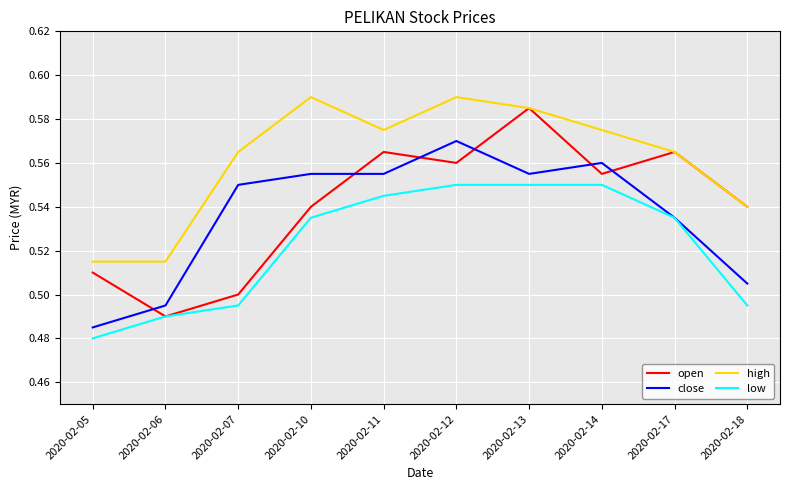

Is it true that open equals 1.0 at 2020-02-13?

False